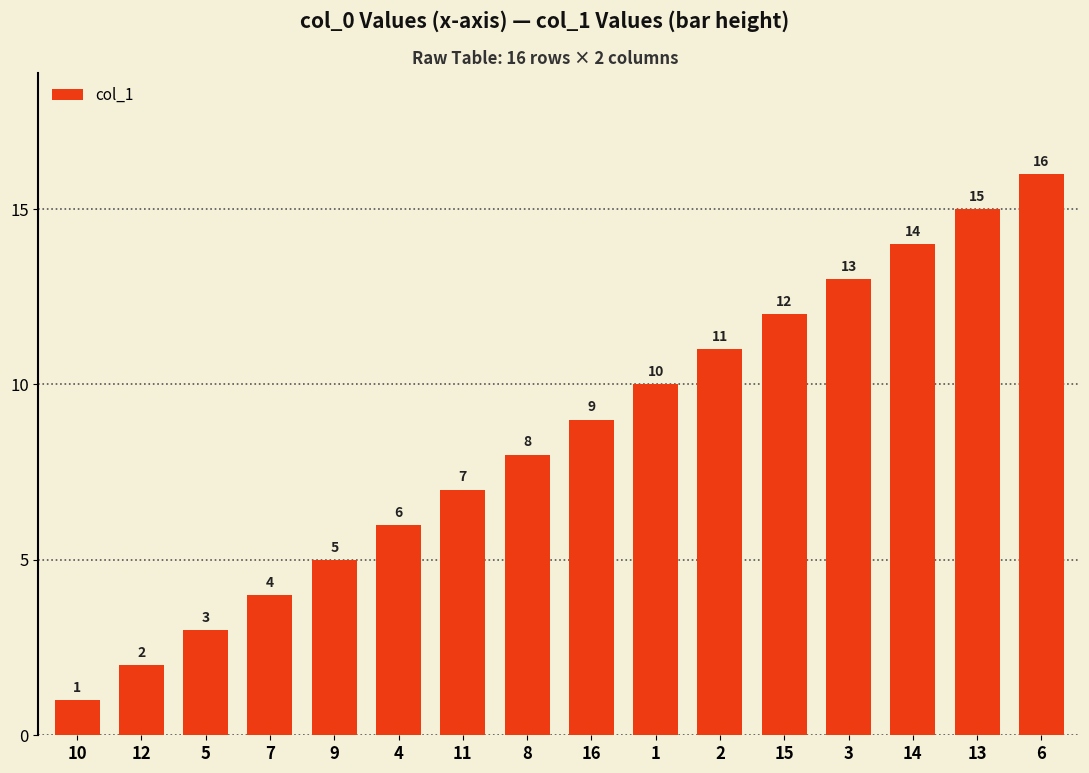

Are the bars grouped side by side (vs. stacked)?

No